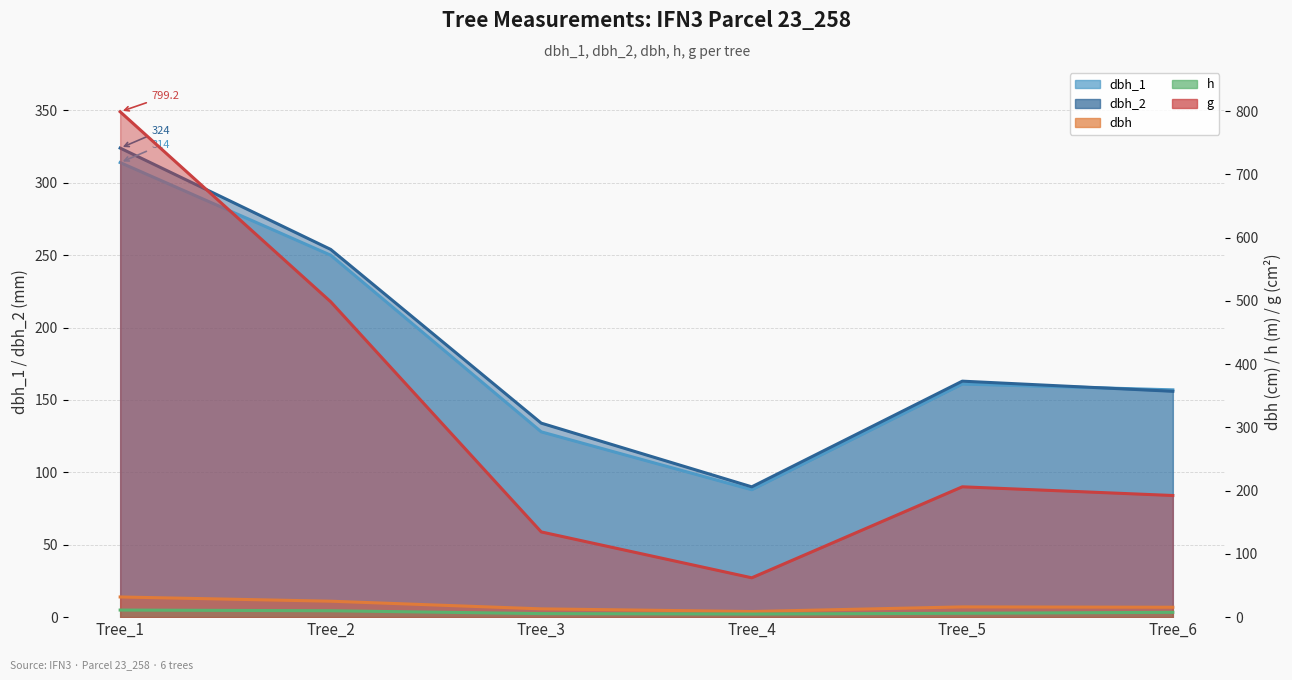

What is the minimum value for h?

4.9